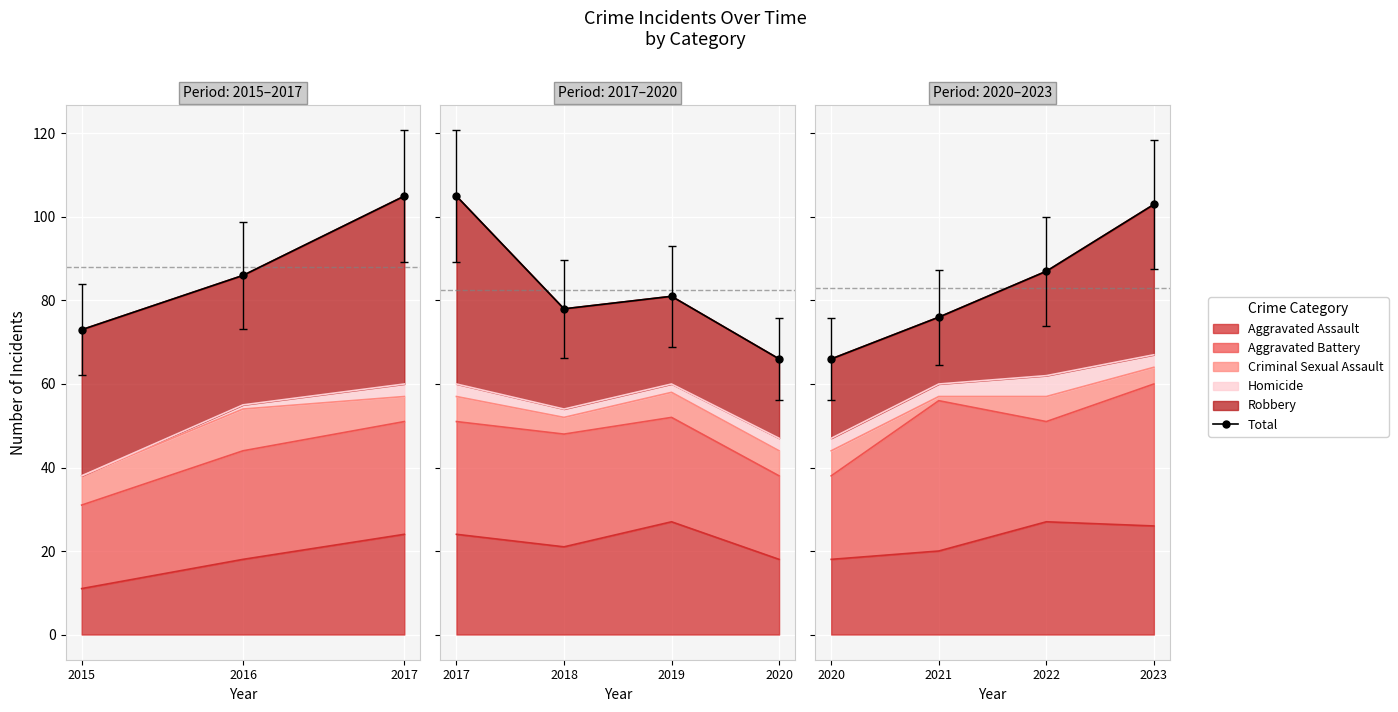

What is the value of the 3rd point from the left?

105